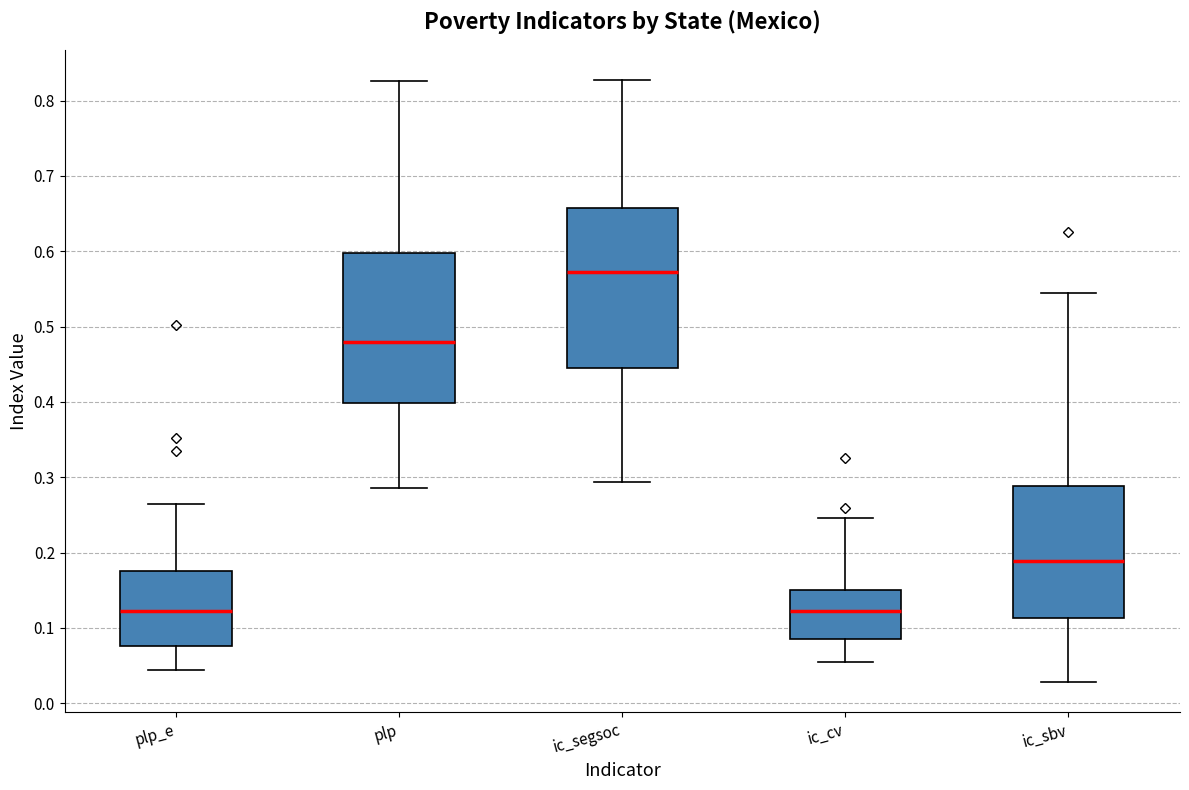

Which box has the highest median line?

ic_segsoc